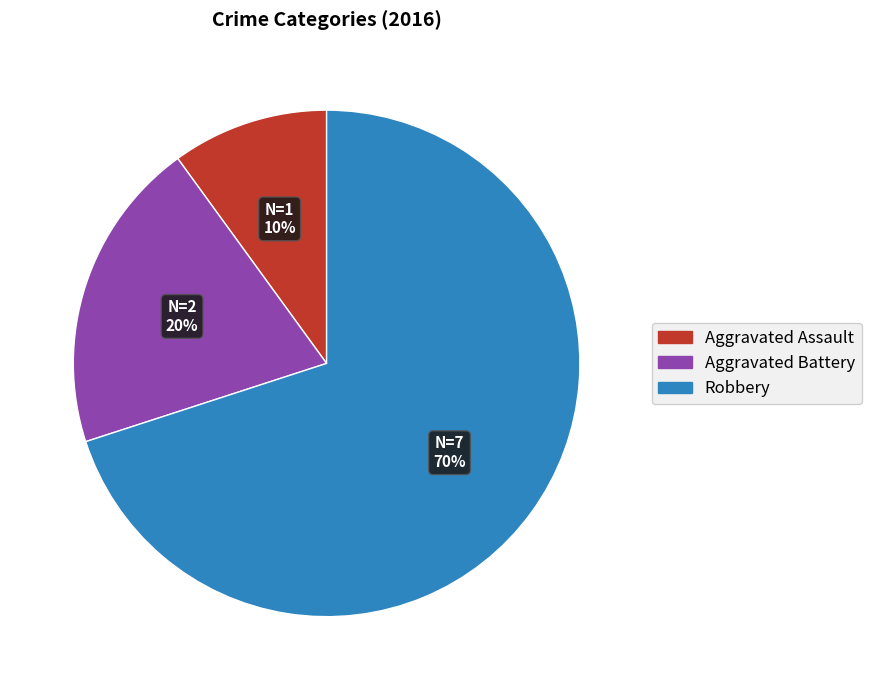

How many segments does this pie chart have?

3